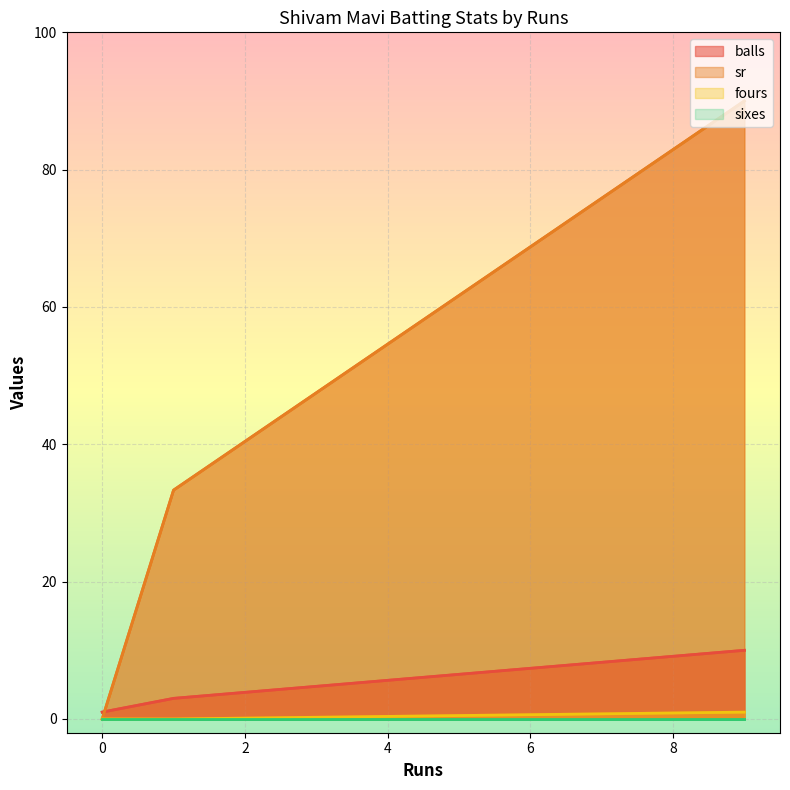

Between 1 and 0, which is larger?

1